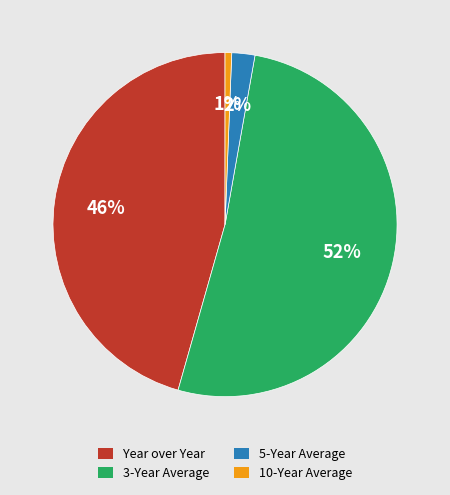

Which slice represents more than half of the pie?

3-Year Average